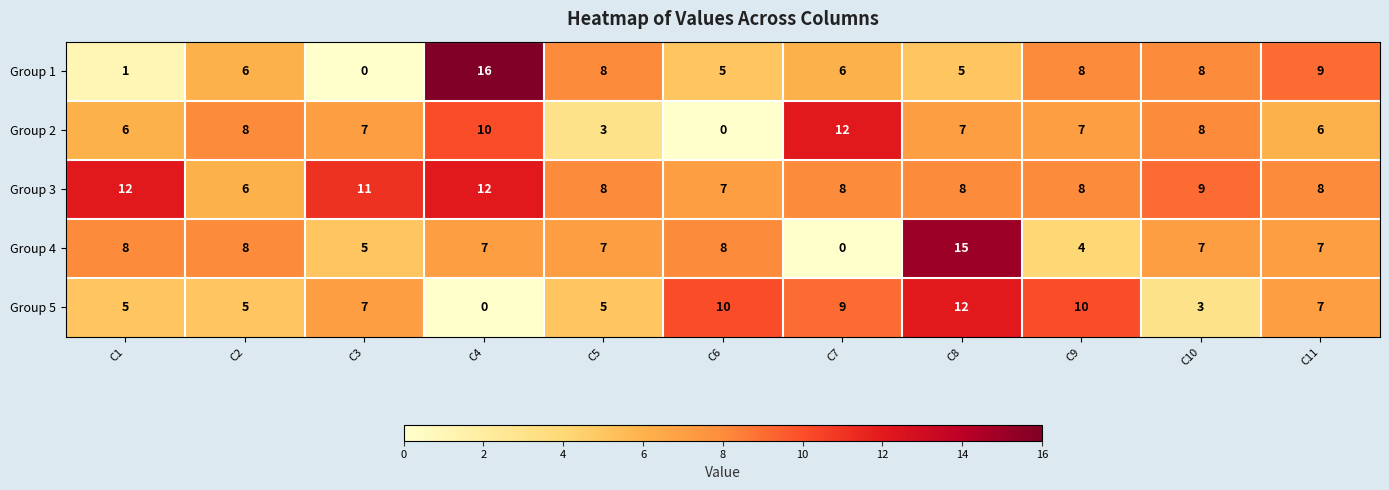

What is the difference between the Group 5 values at C4 and C2?

5